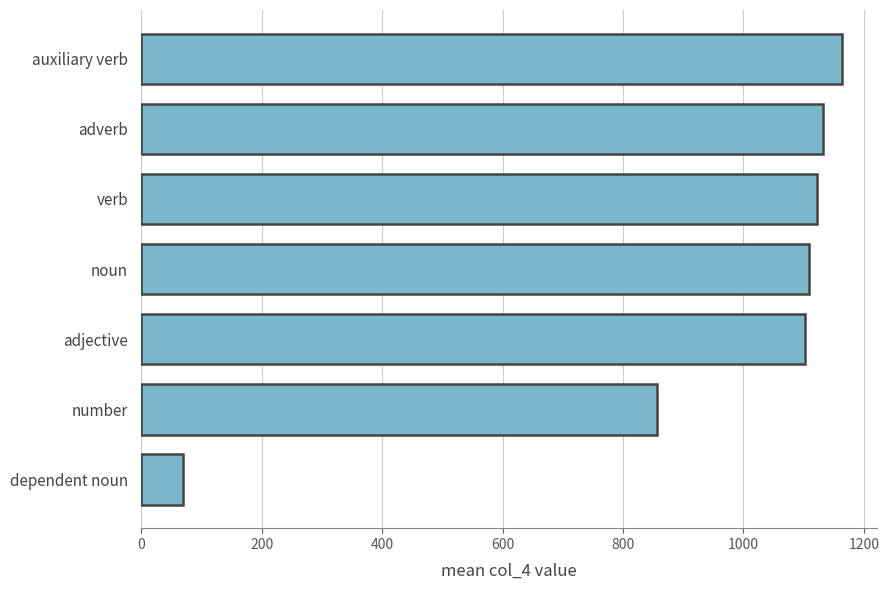

What is the smallest value displayed?

68.5